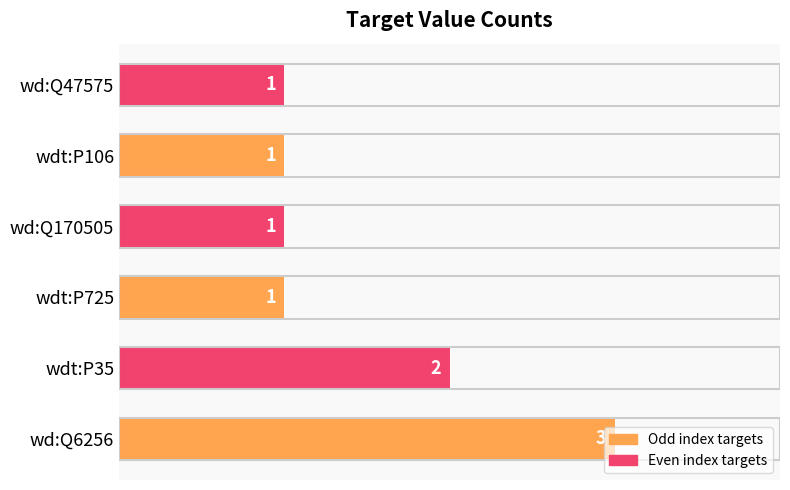

True or false: the data shows 1 at wdt:P725.

True